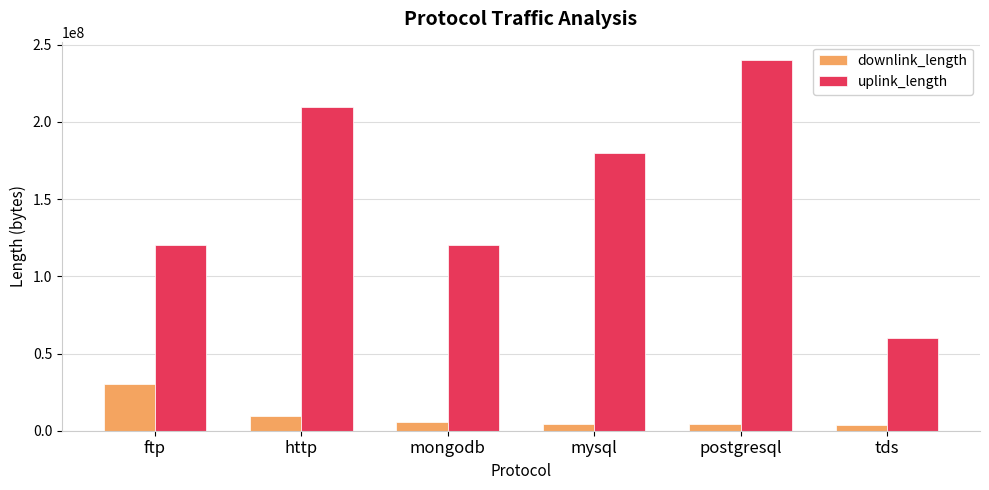

List the series in order of their overall mean, highest first.

uplink_length, downlink_length